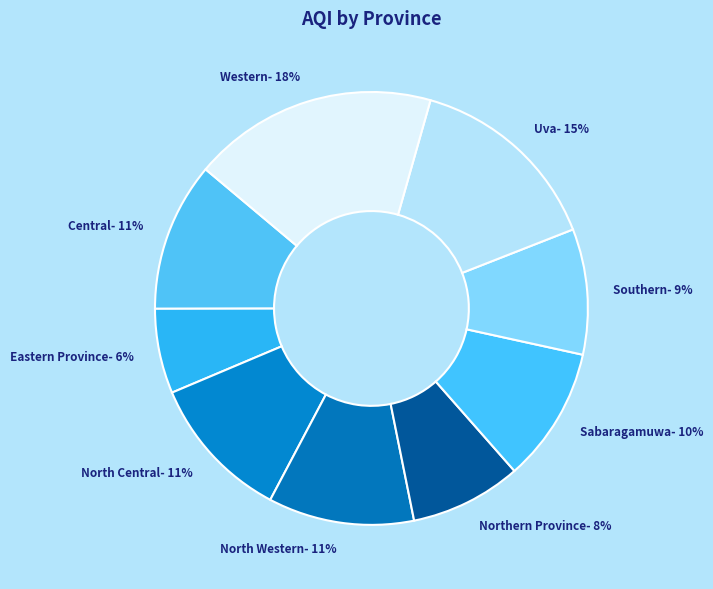

To the nearest percent, what portion does Western represent?

18%